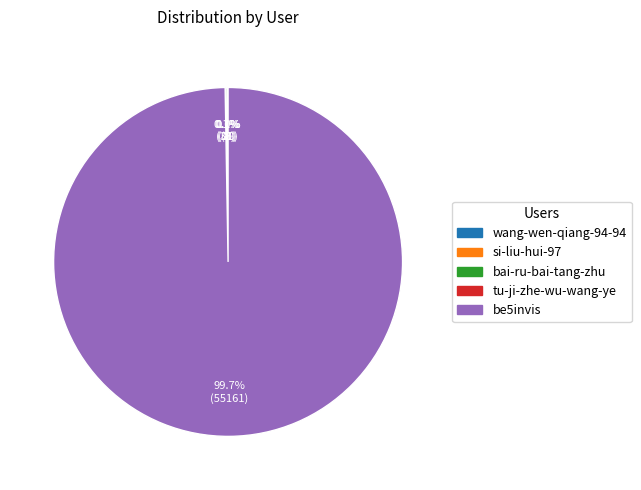

Which category has the biggest portion of the pie?

be5invis